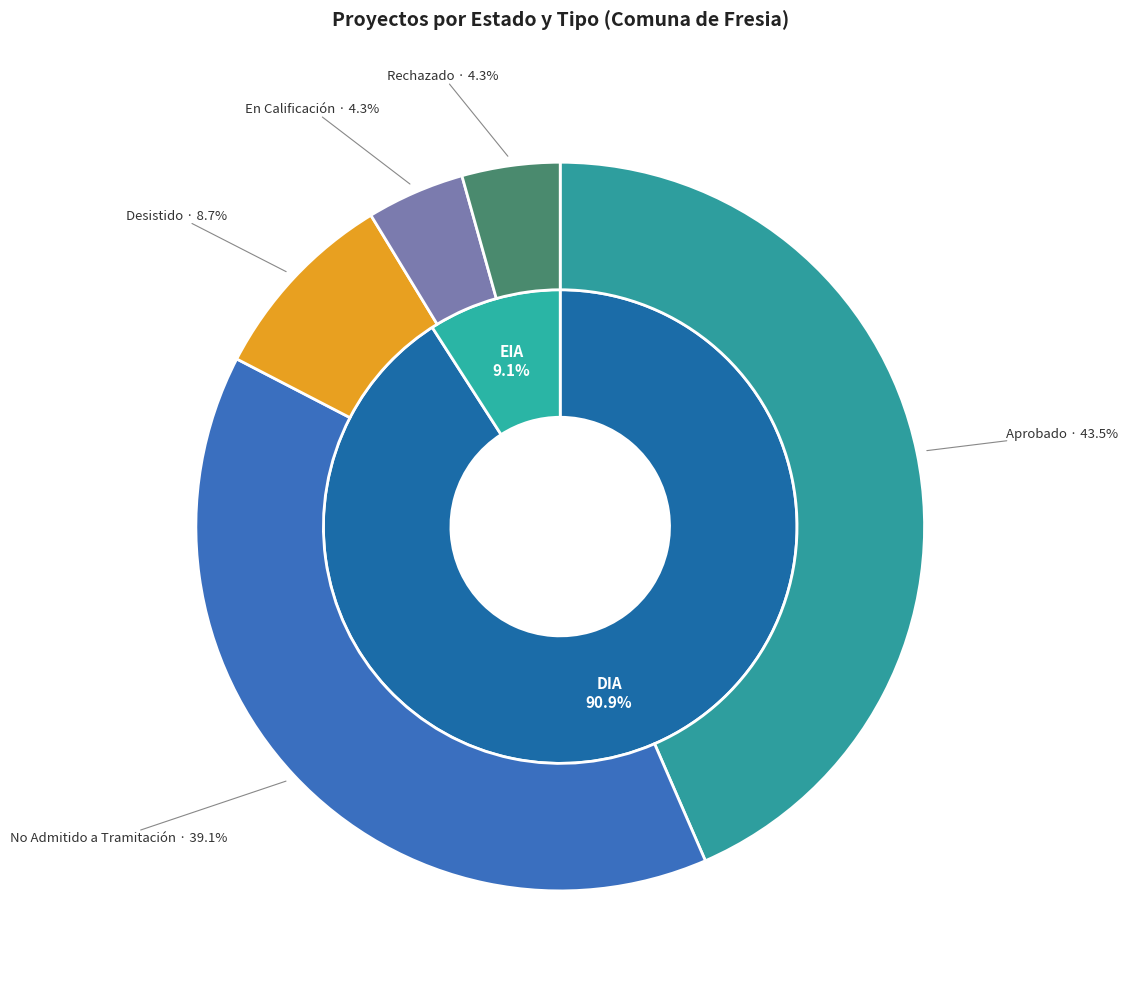

What percentage is the Aprobado slice, to the nearest percent?

43%